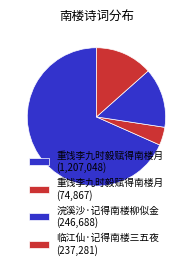

How many slices are in this pie chart?

4